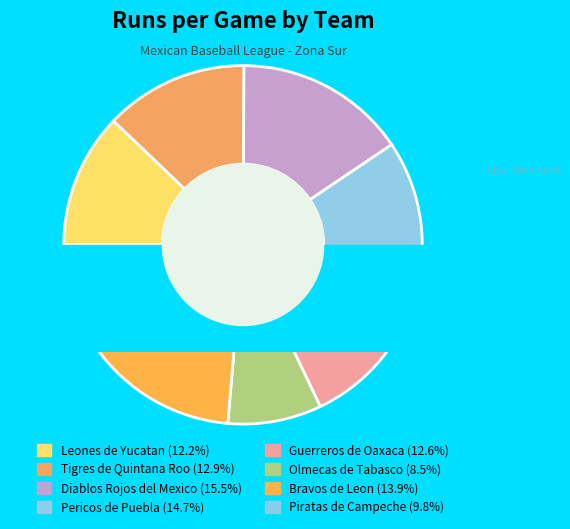

How much of the chart is everything except Bravos de Leon?

86.1%